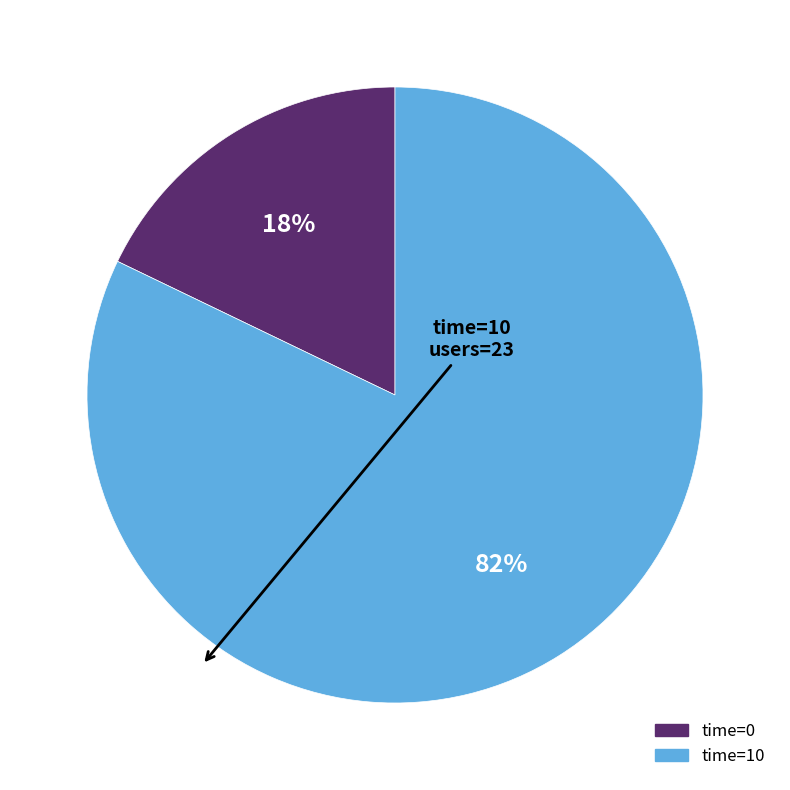

To the nearest percent, what is the average slice percentage?

50%